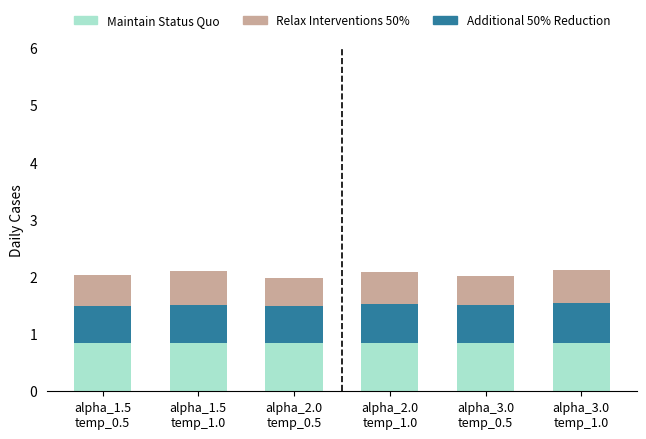

The value of Additional 50% Reduction at alpha_1.5
temp_0.5 is 0.5. True or false?

False